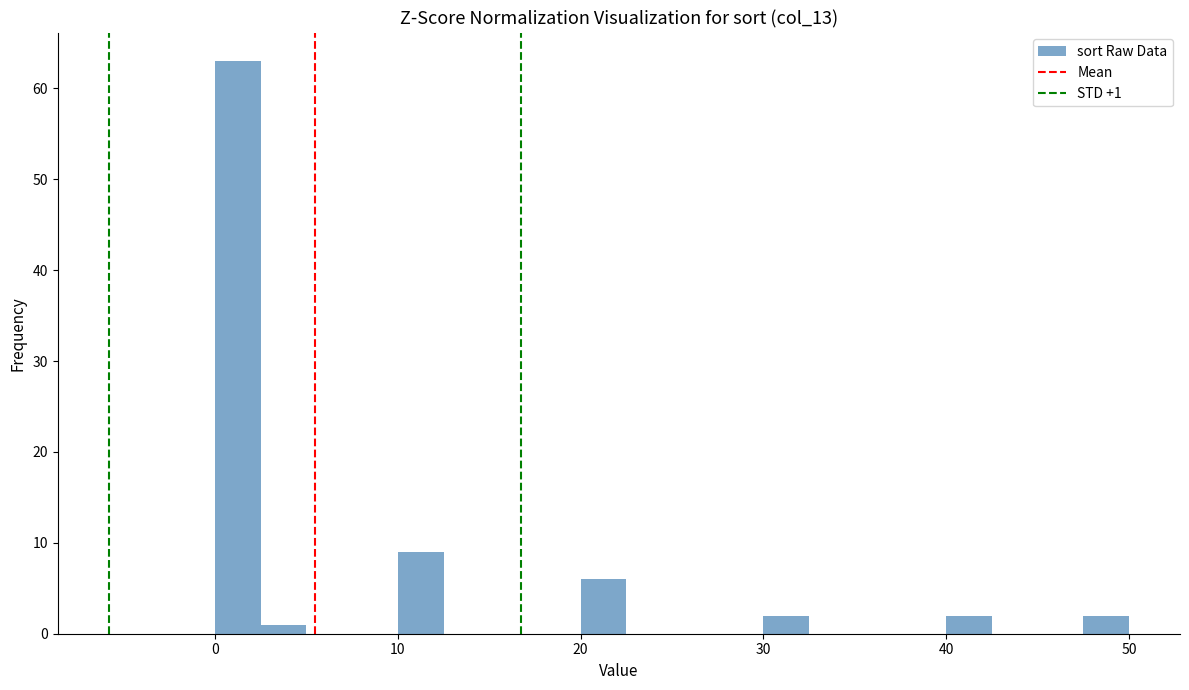

Read against the x-axis, roughly where is the centre of the tallest bar?

1